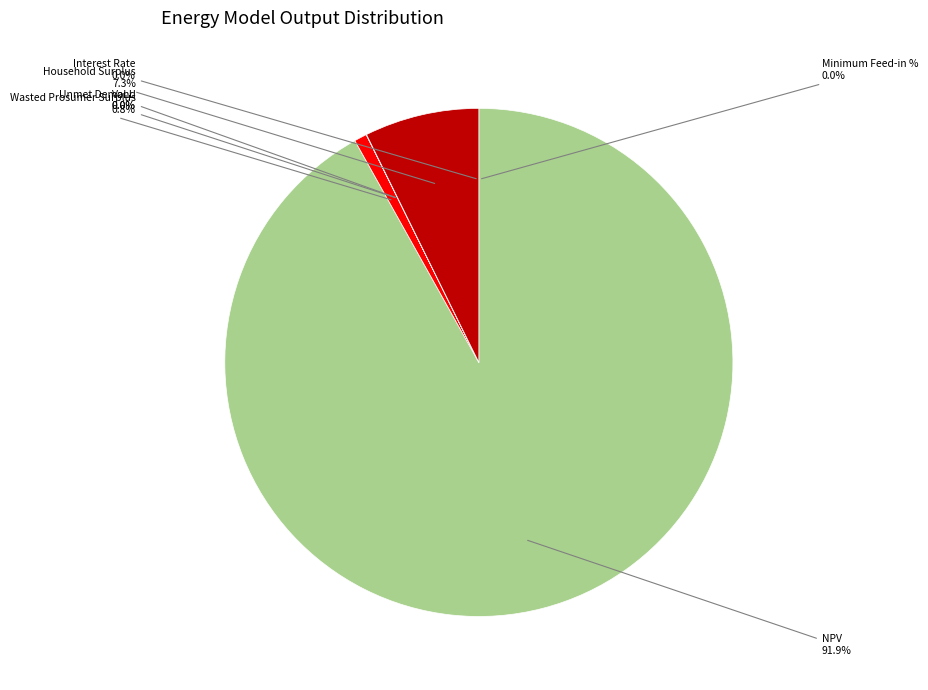

Which slice is the smallest?

Interest Rate